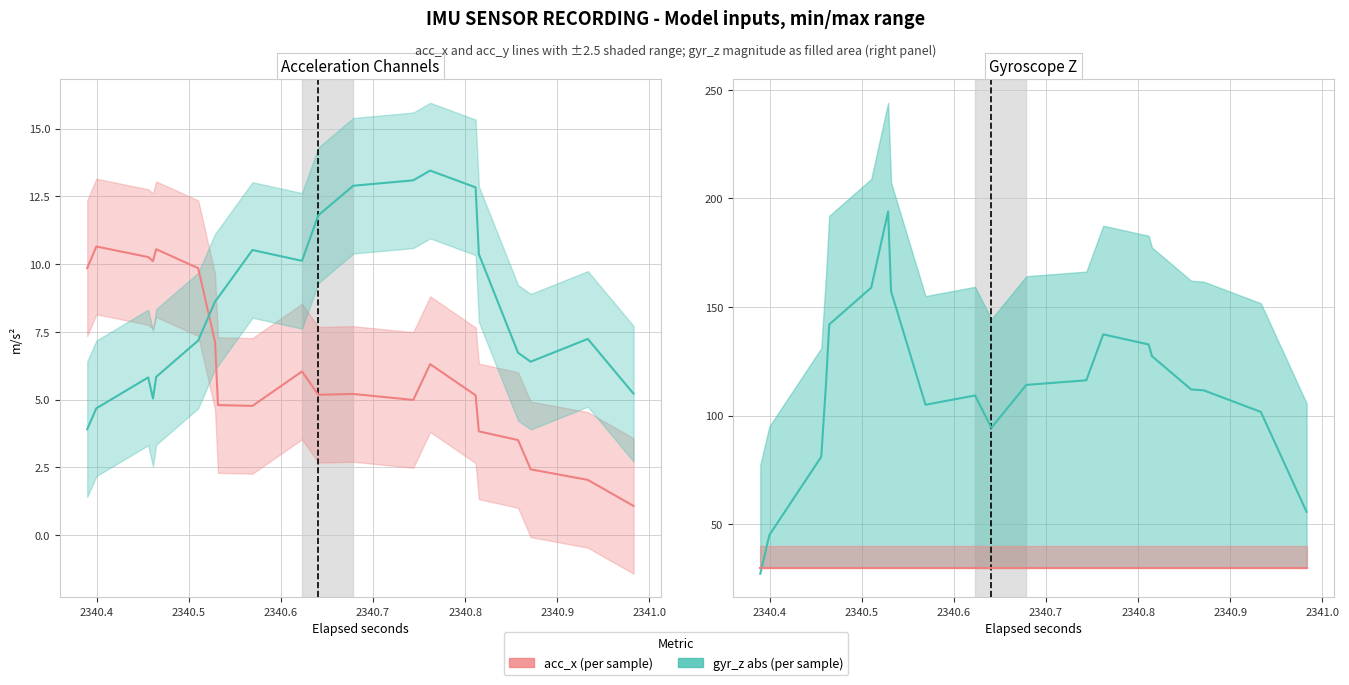

How many lines are shown in the chart?

4